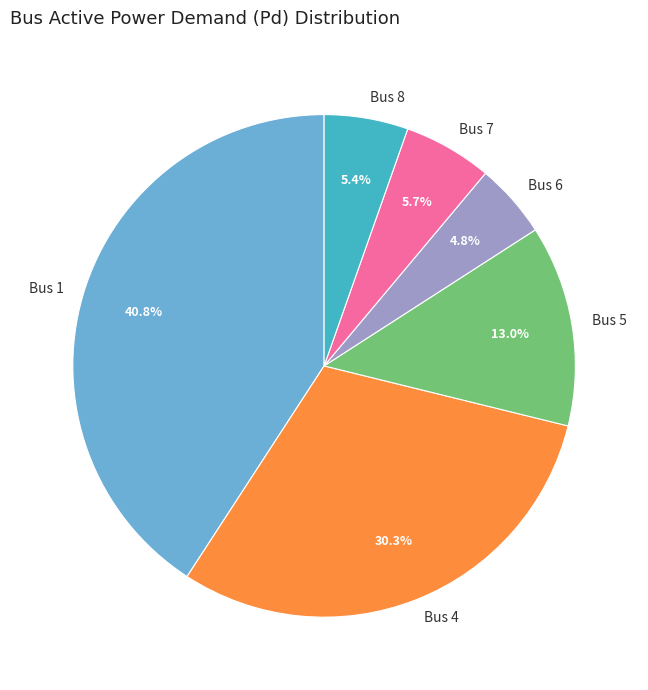

What percentage is NOT represented by Bus 1?

59.2%